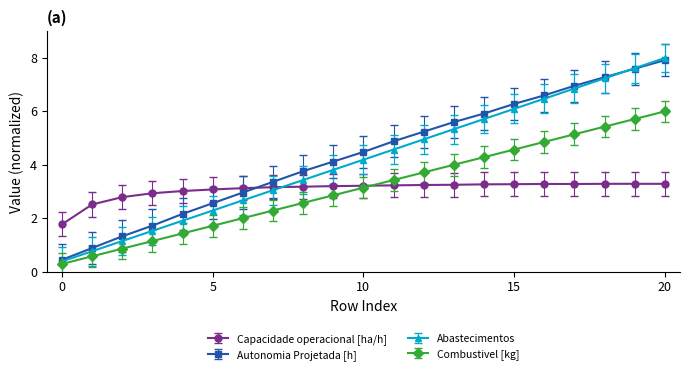

Which series has the widest spread of values?

Abastecimentos